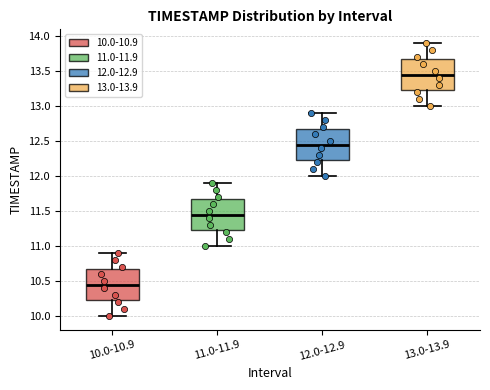

Which box has the highest median line?

13.0-13.9